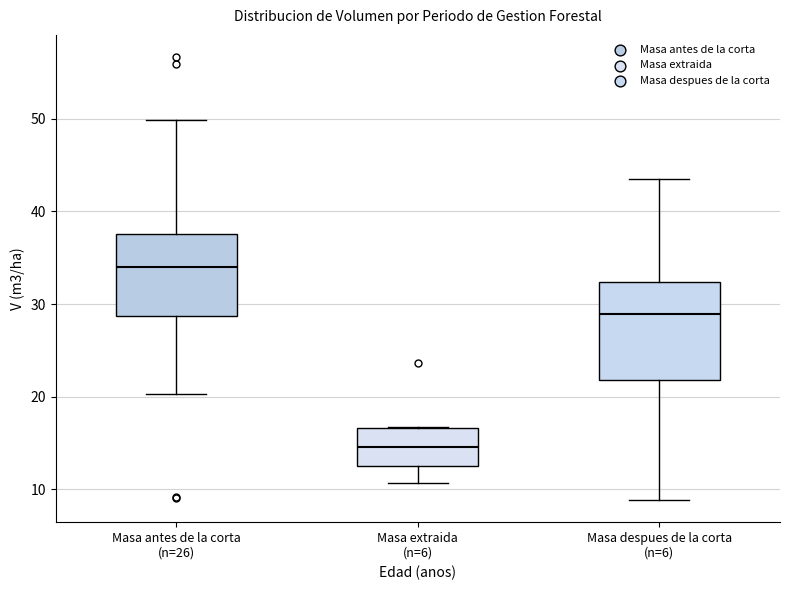

Where does the upper whisker of the box for Masa despues de la corta (n=6) end on the y-axis? The values are not printed on the chart, so give them approximately, as read against the axis.

43